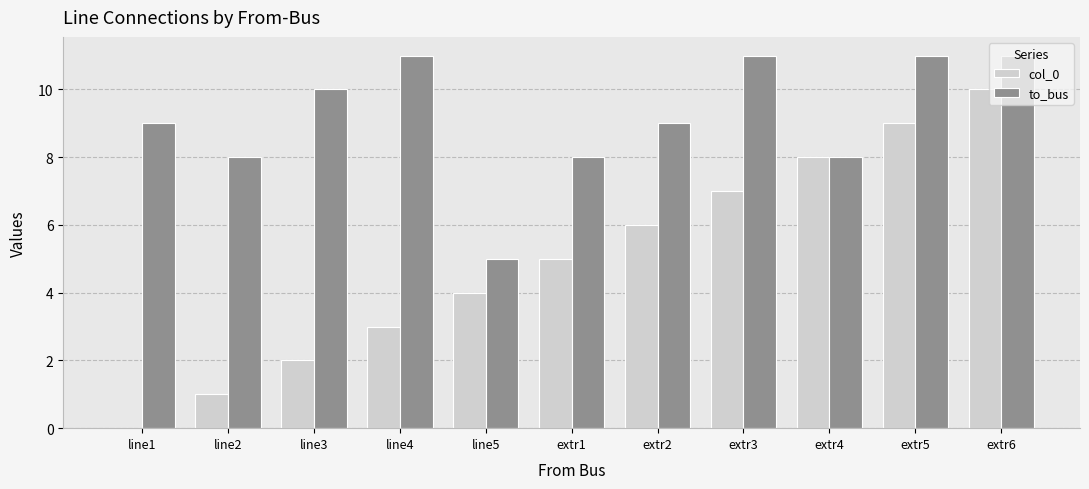

Is the value of to_bus at extr2 greater than the value of col_0 at extr3?

Yes